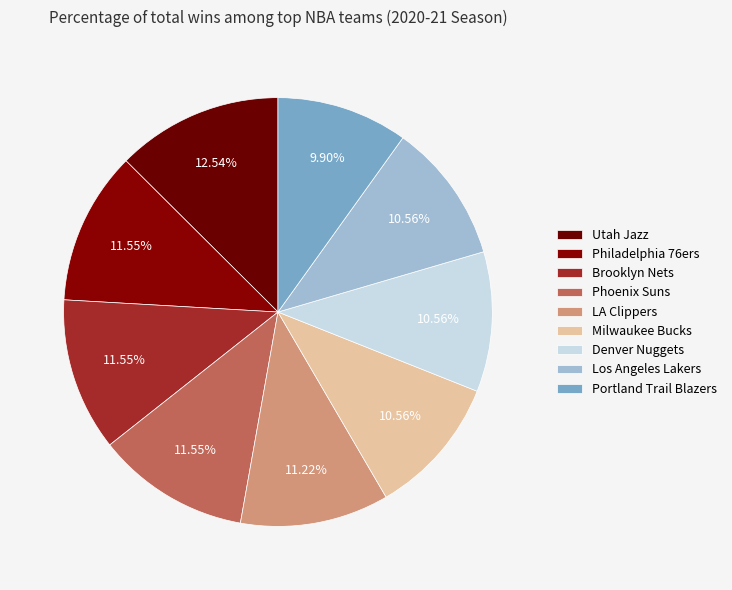

Rank the categories by value from highest to lowest.

Utah Jazz, Philadelphia 76ers, Brooklyn Nets, Phoenix Suns, LA Clippers, Milwaukee Bucks, Denver Nuggets, Los Angeles Lakers, Portland Trail Blazers